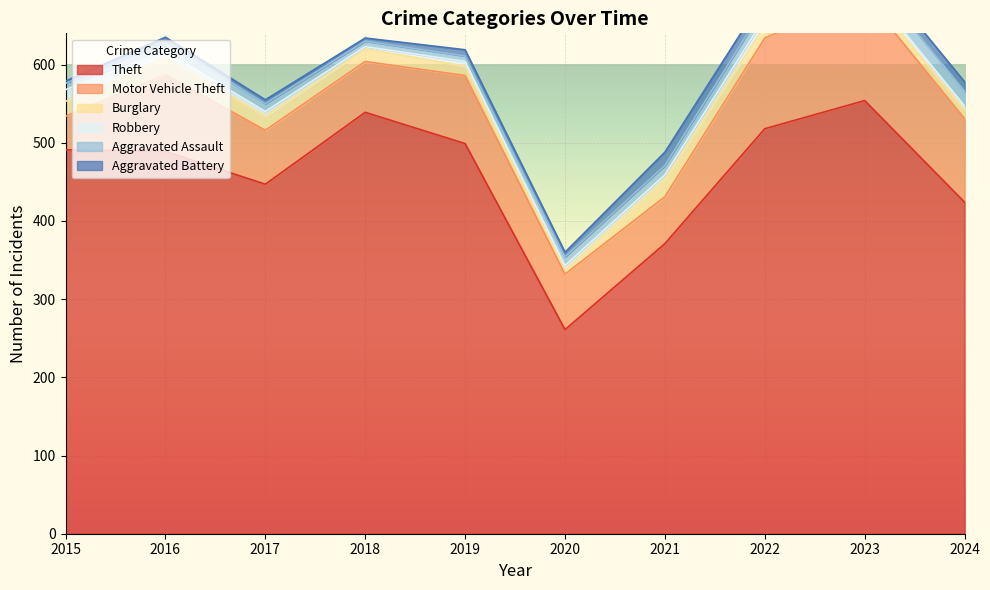

Which series has the largest total across all categories?

Theft